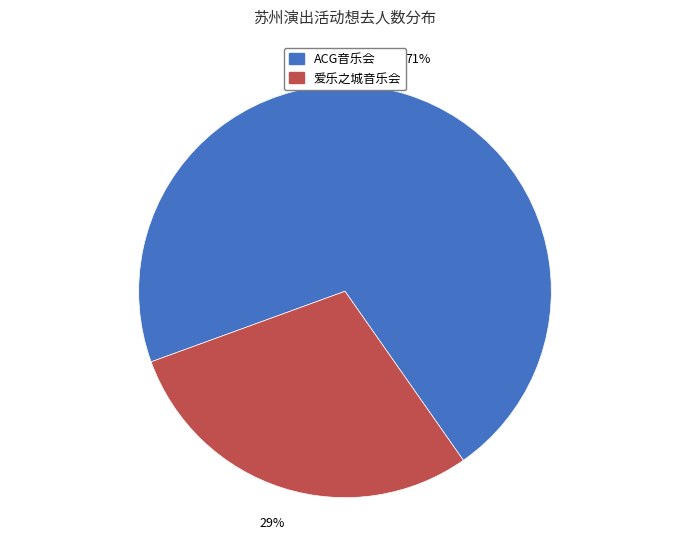

What is the ratio of the value at 爱乐之城音乐会 to the value at ACG音乐会?

0.4